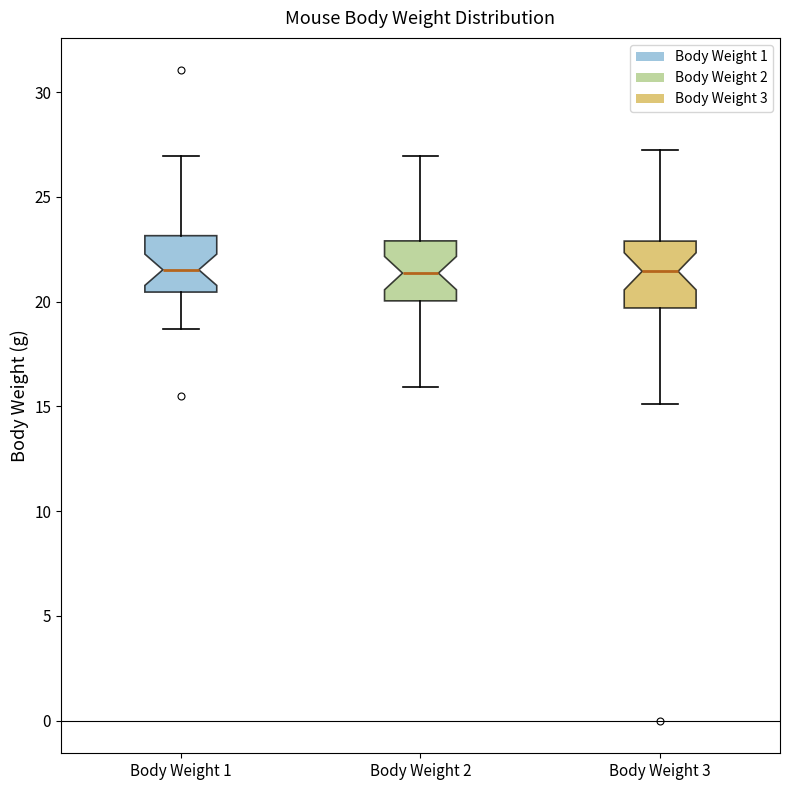

Reading left to right, transcribe this box plot: for each box, give where its median line is, the range the box spans, and where its two whiskers end, as read against the y-axis. The values are not printed on the chart, so give them approximately, as read against the axis.

Body Weight 1: median 21.5, box 20.5 to 23.0, whiskers 18.5 to 27.0
Body Weight 2: median 21.5, box 20.0 to 23.0, whiskers 16.0 to 27.0
Body Weight 3: median 21.5, box 19.5 to 23.0, whiskers 15.0 to 27.0